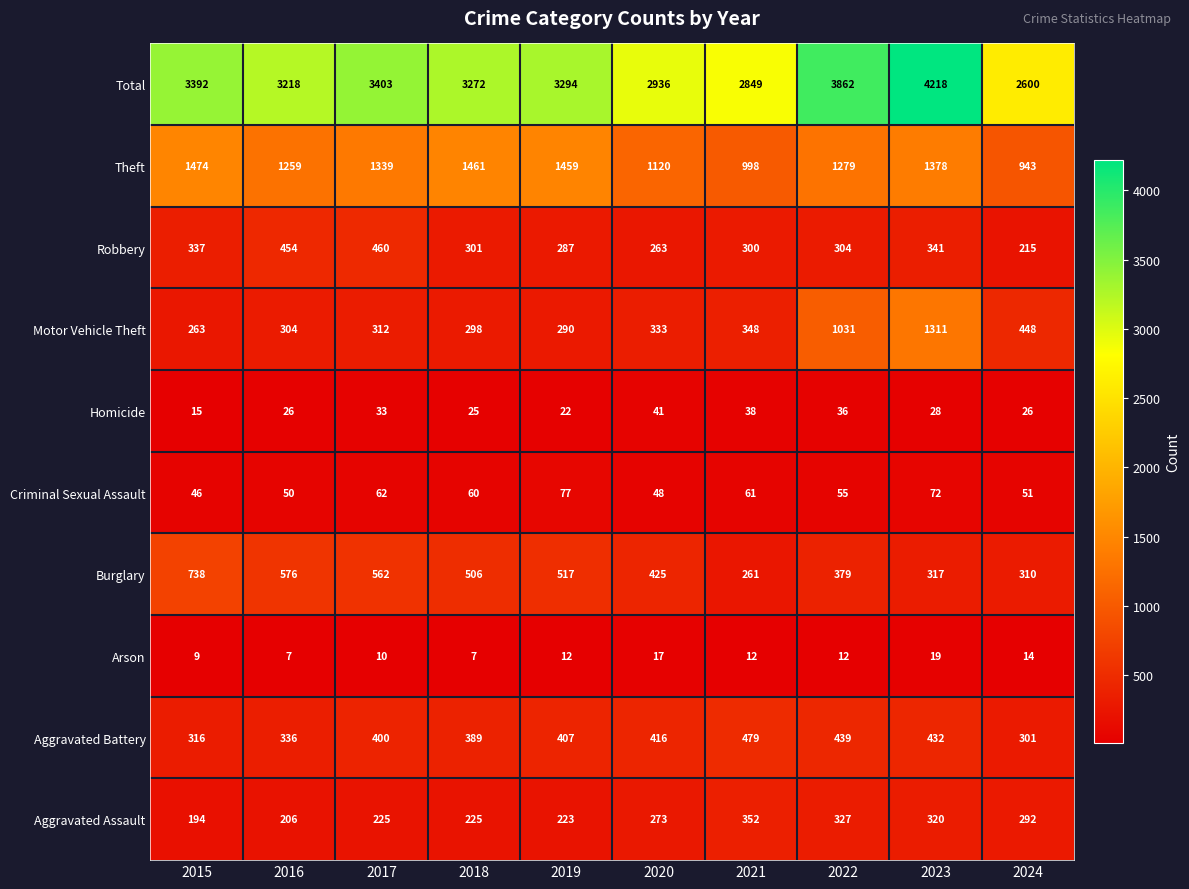

Rank the series at 2021 from lowest to highest value.

Arson, Homicide, Criminal Sexual Assault, Burglary, Robbery, Motor Vehicle Theft, Aggravated Assault, Aggravated Battery, Theft, Total